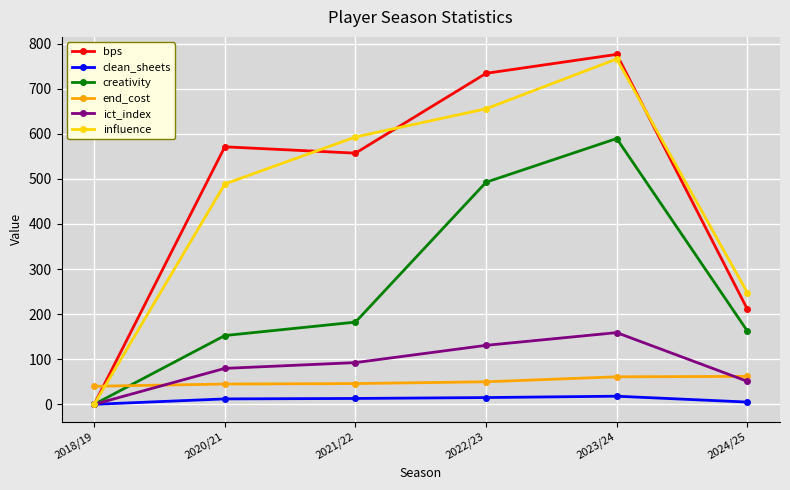

Where is influence nearest to the value 382?

2020/21